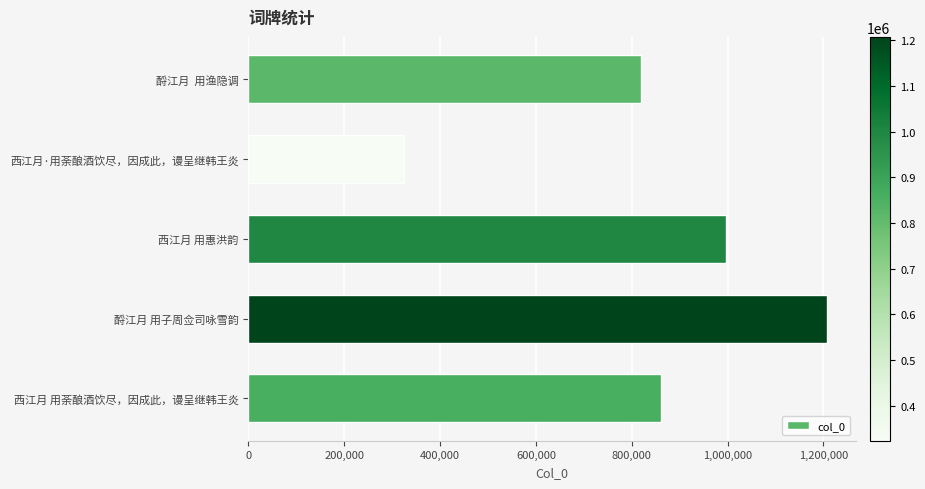

What value does the data have at 酹江月 用子周佥司咏雪韵, to the nearest 100?

1206900